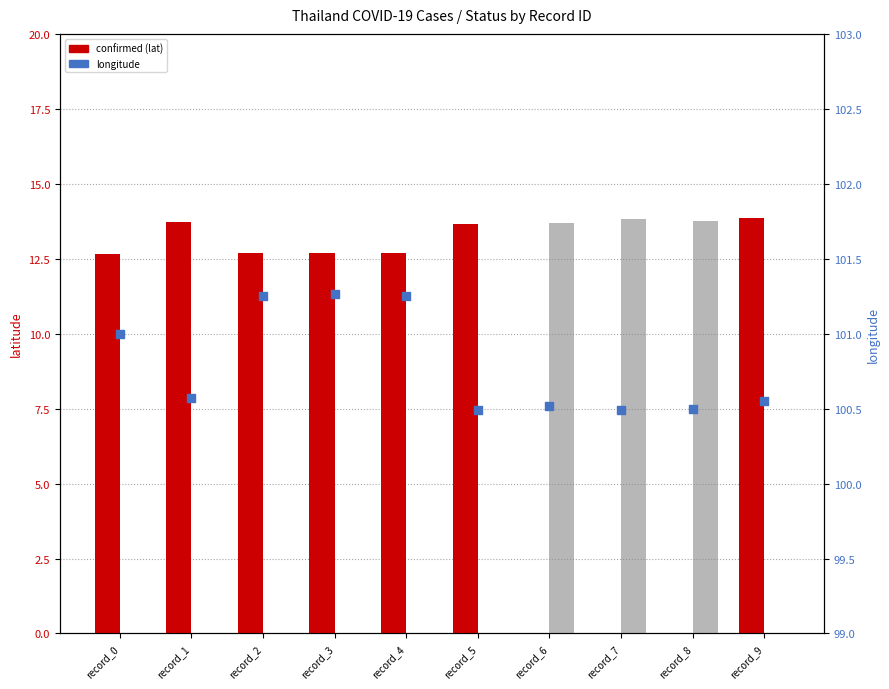

Which series contains the lowest Y value?

confirmed